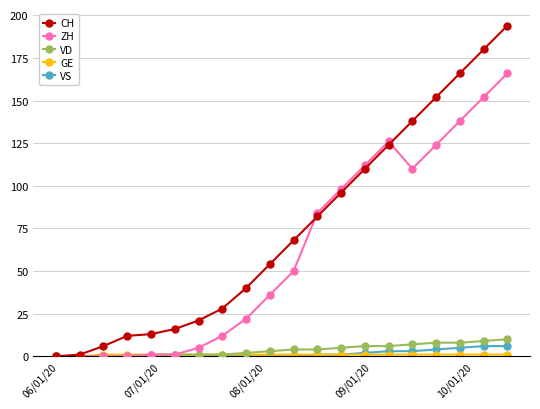

What is the maximum value shown in the chart?

194